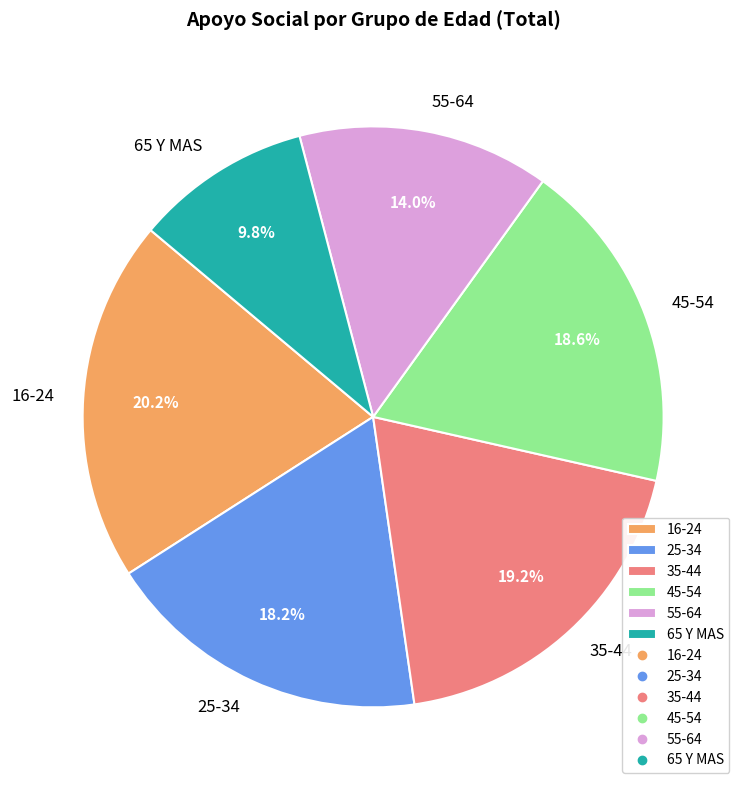

The 45-54 slice represents 19% of the pie. True or false?

True